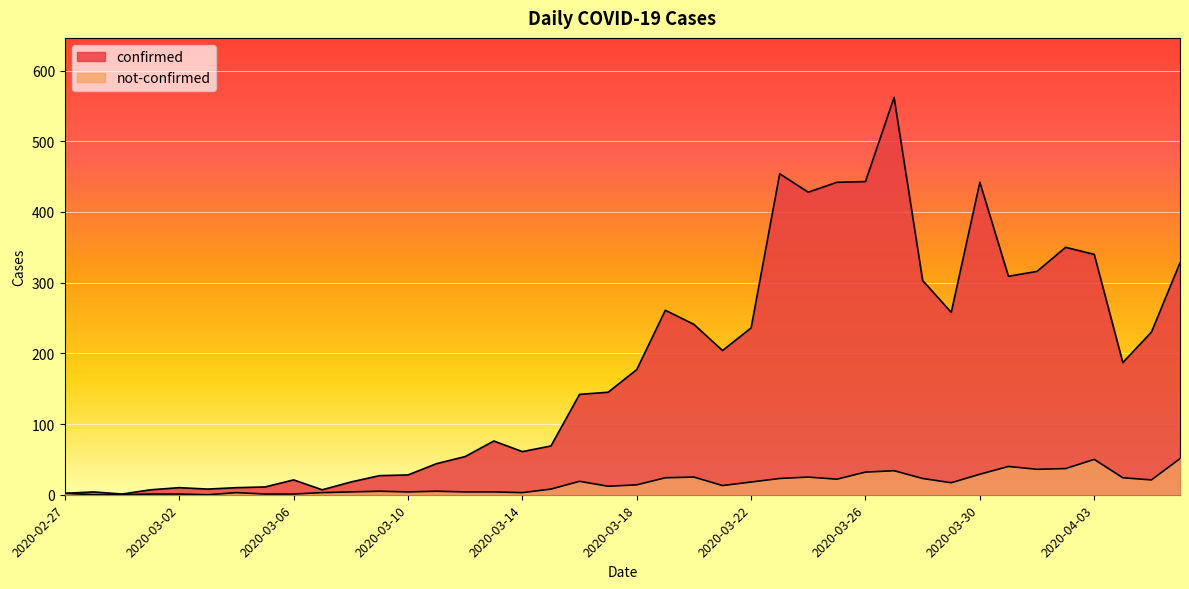

What is the difference between the second highest and second lowest values in the not-confirmed series?

50